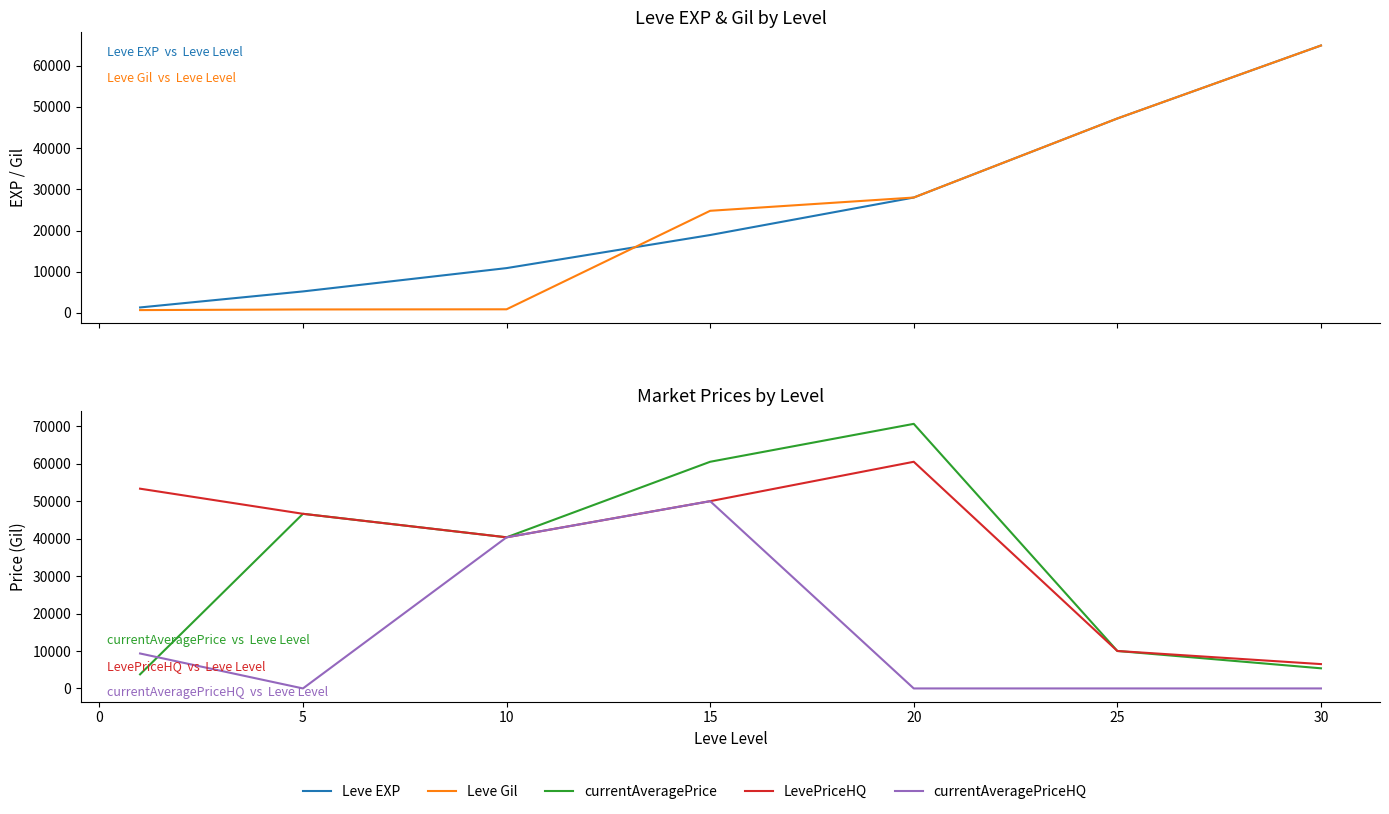

Is the value of LevePriceHQ at −5 greater than the value of Leve EXP at 20?

Yes